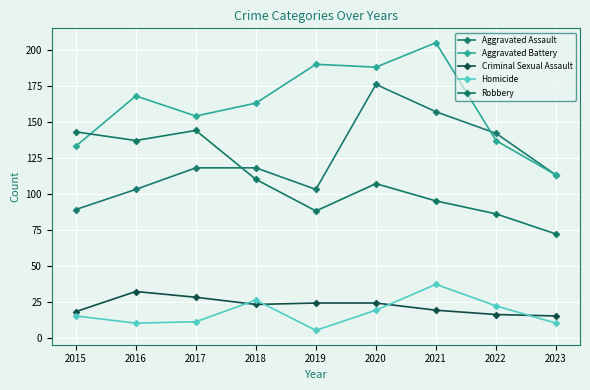

After their last crossing, which series has the higher values: Aggravated Battery or Robbery?

Aggravated Battery